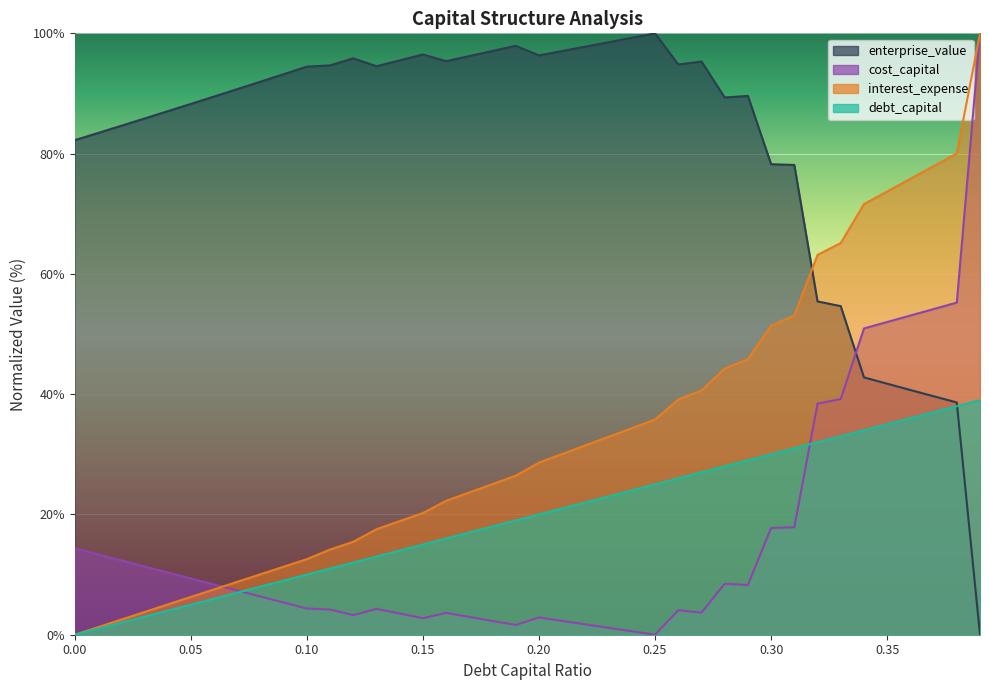

Reading left to right, extract all data points from this chart.

debt_capital: 0.0	1.0	2.0	3.0	4.0	5.0	6.0	7.0	8.0	9.0	10.0	11.0	12.0	13.0	14.0	15.0	16.0	17.0	18.0	19.0	20.0	21.0	22.0	23.0	24.0	25.0	26.0	27.0	28.0	29.0	30.0	31.0	32.0	33.0	34.0	35.0	36.0	37.0	38.0	39.0
cost_capital: 14.4	13.4	12.4	11.4	10.4	9.4	8.4	7.4	6.4	5.4	4.4	4.2	3.3	4.3	3.5	2.8	3.6	3.0	2.3	1.6	2.9	2.3	1.7	1.1	0.6	0.0	4.1	3.7	8.5	8.3	17.8	17.9	38.4	39.2	50.9	52.0	53.1	54.2	55.2	100.0
enterprise_value: 82.2	83.4	84.6	85.8	87.0	88.3	89.5	90.7	92.0	93.2	94.5	94.7	95.8	94.5	95.5	96.5	95.4	96.2	97.1	97.9	96.3	97.1	97.8	98.5	99.3	100.0	94.8	95.3	89.3	89.6	78.2	78.1	55.4	54.6	42.8	41.7	40.7	39.7	38.6	0.0
interest_expense: 0.0	1.3	2.5	3.8	5.0	6.3	7.5	8.8	10.1	11.3	12.6	14.2	15.5	17.5	18.9	20.2	22.3	23.7	25.1	26.4	28.6	30.1	31.5	32.9	34.3	35.8	39.1	40.6	44.2	45.8	51.4	53.1	63.2	65.1	71.6	73.7	75.8	77.9	80.0	100.0